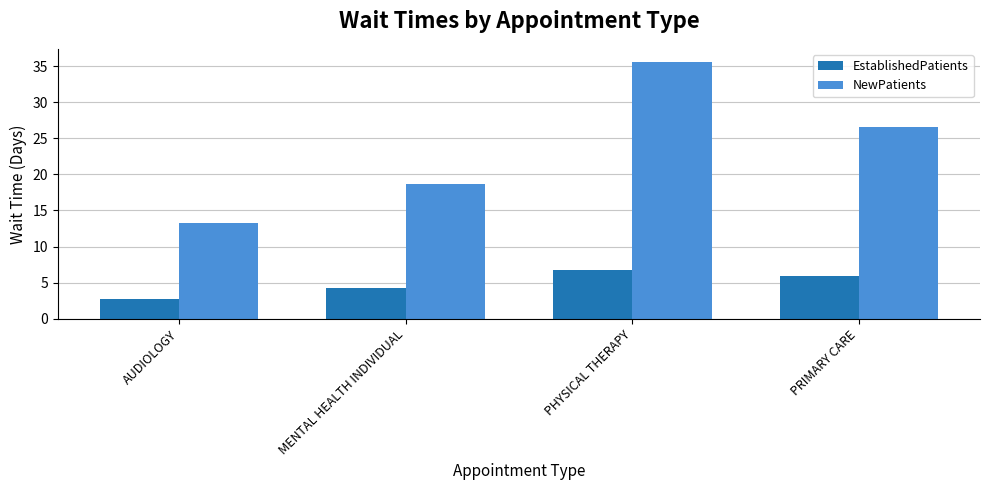

What is the label of the 2nd bar from the right?

PHYSICAL THERAPY